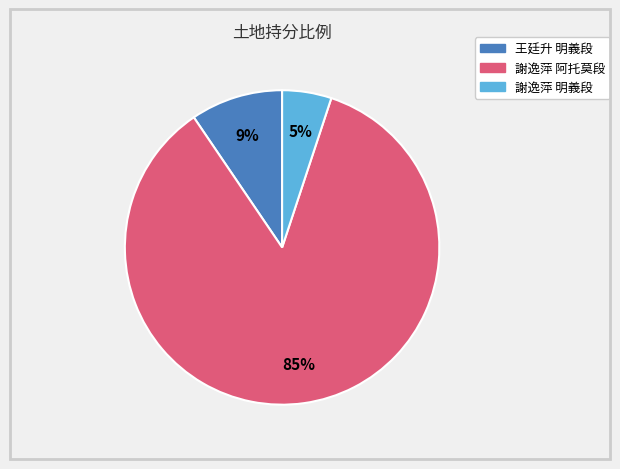

To the nearest percent, what is the average slice percentage?

33%